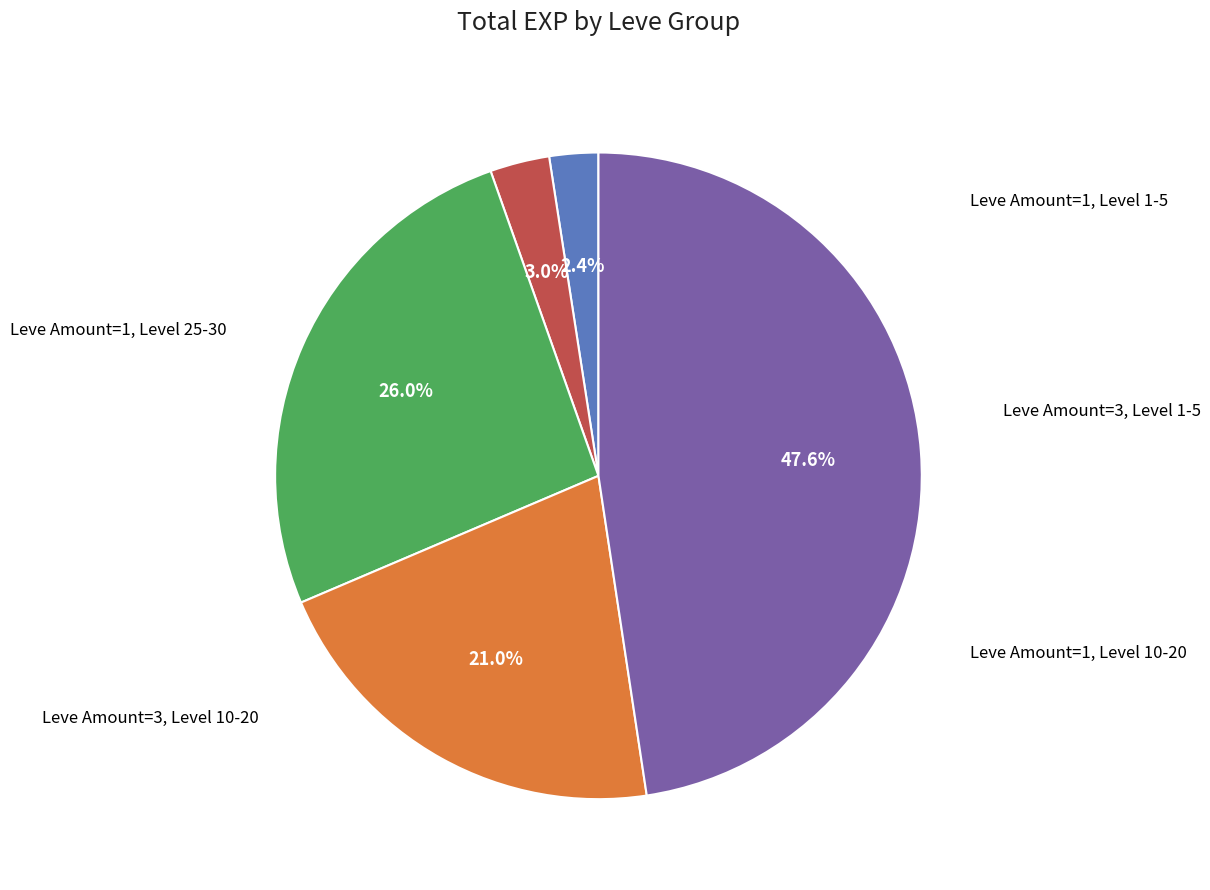

Is there any slice that represents more than half of the pie?

No